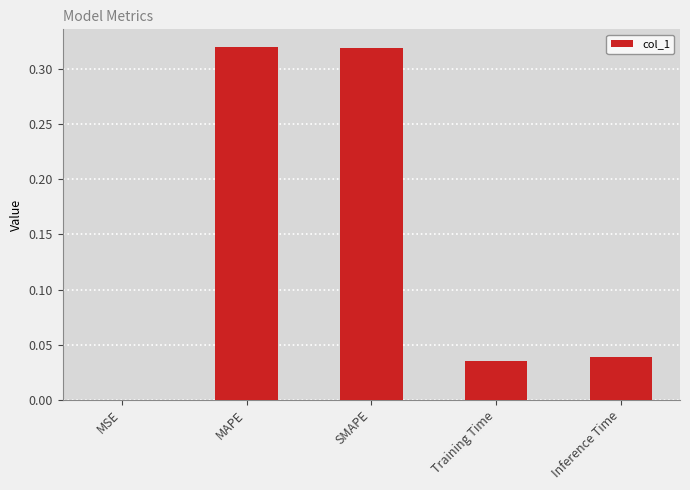

What is the sum of all values?

0.7